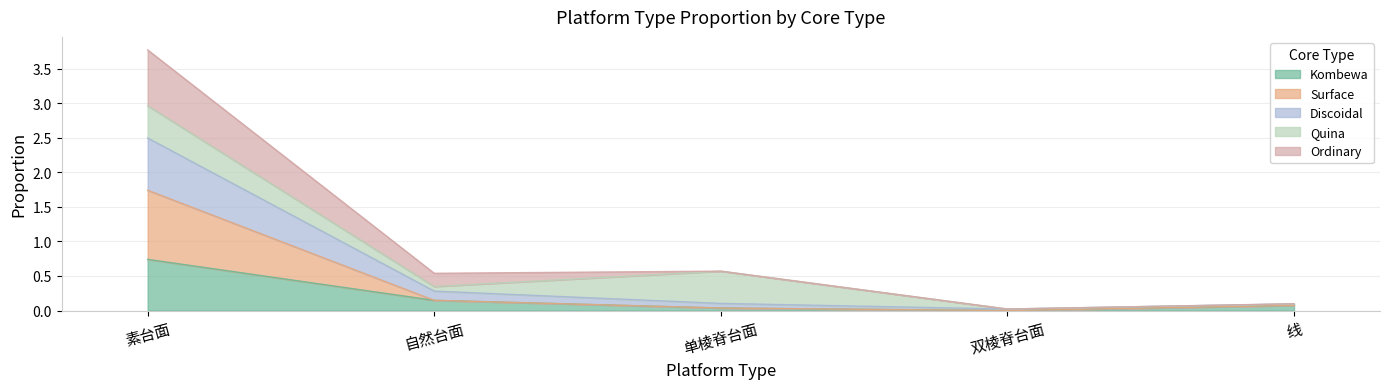

At which category is the sum across all series the highest?

素台面